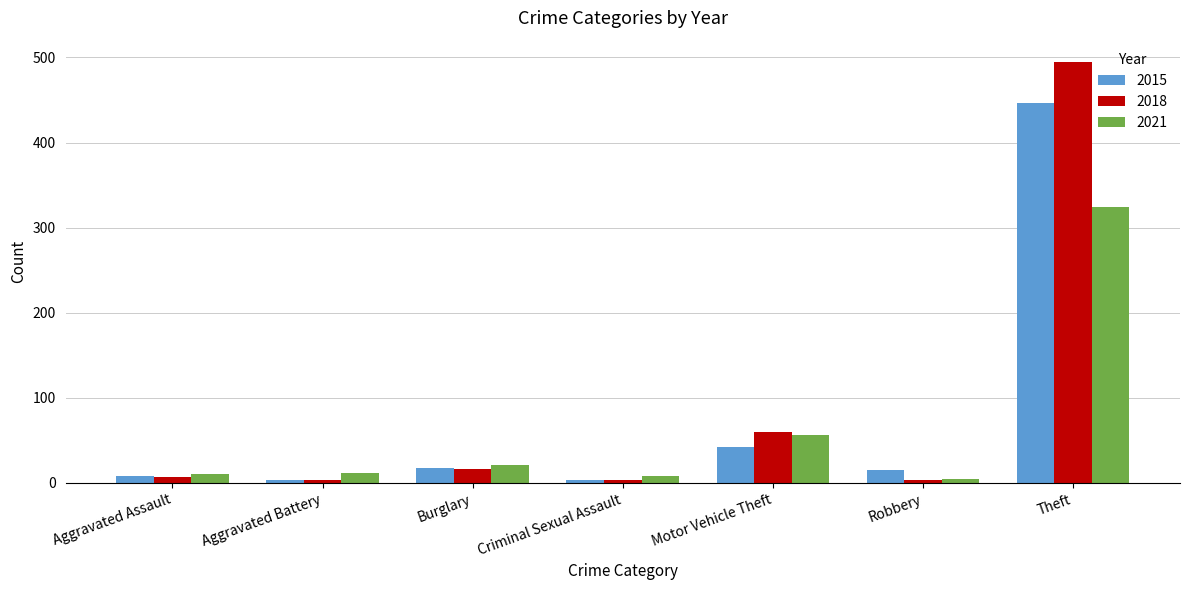

Which series has the largest range (max minus min)?

2018